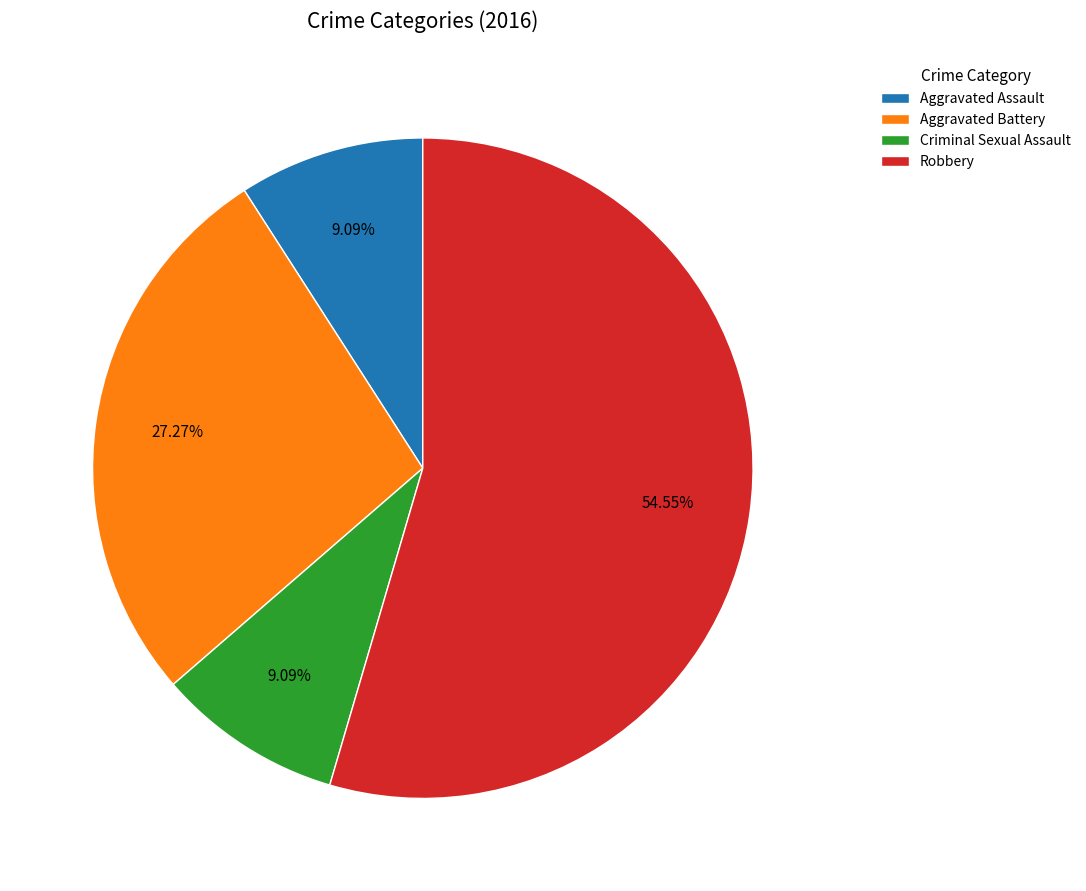

What is the total percentage of Aggravated Battery and Criminal Sexual Assault?

36.4%